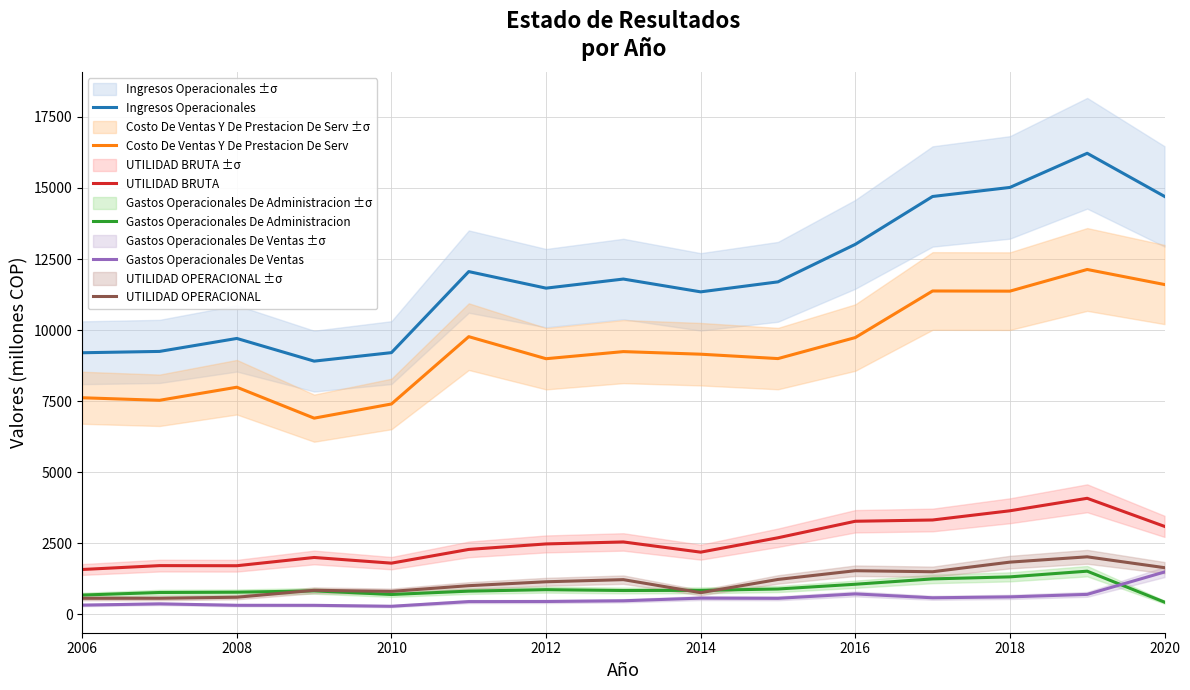

What is the sum of the UTILIDAD BRUTA values at 2010 and 2018?

5453.1